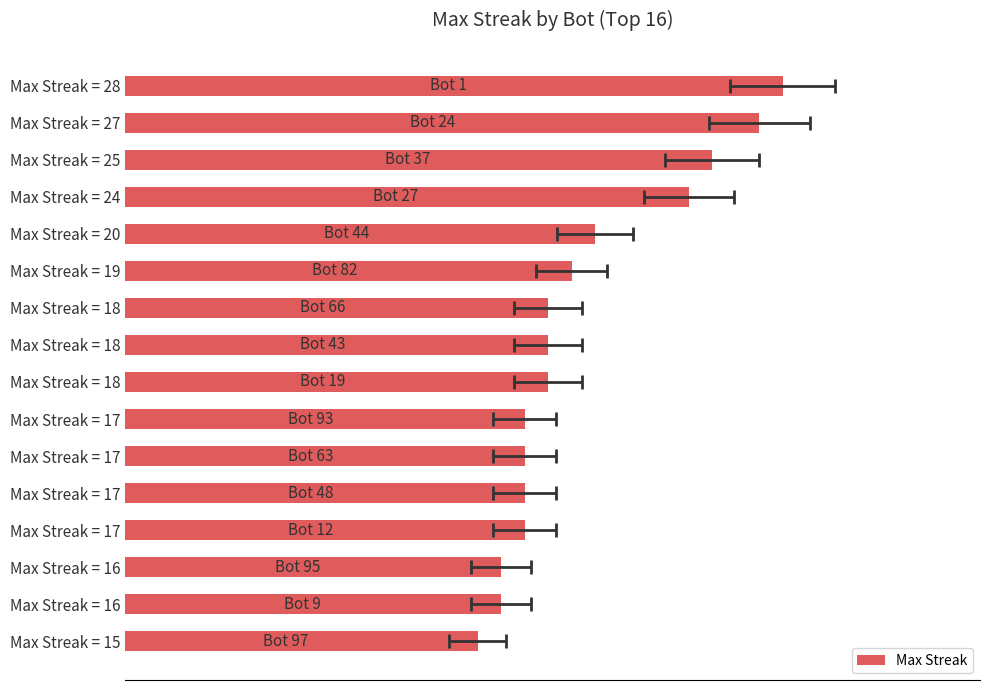

At which label is the value closest to 21?

Max Streak = 20